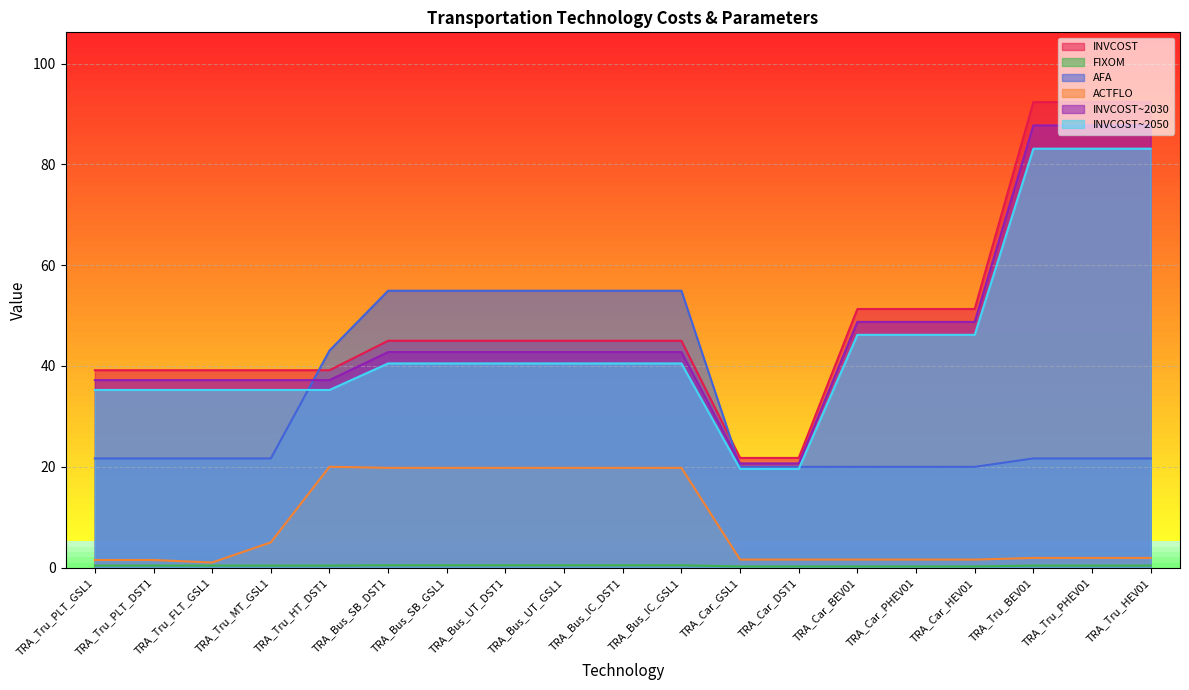

Reading left to right, list all the values displayed in this chart.

INVCOST: TRA_Tru_PLT_GSL1=35.2	TRA_Tru_PLT_DST1=35.2	TRA_Tru_FLT_GSL1=35.2	TRA_Tru_MT_GSL1=35.2	TRA_Tru_HT_DST1=35.2	TRA_Bus_SB_DST1=40.5	TRA_Bus_SB_GSL1=40.5	TRA_Bus_UT_DST1=40.5	TRA_Bus_UT_GSL1=40.5	TRA_Bus_IC_DST1=40.5	TRA_Bus_IC_GSL1=40.5	TRA_Car_GSL1=19.6	TRA_Car_DST1=19.6	TRA_Car_BEV01=46.2	TRA_Car_PHEV01=46.2	TRA_Car_HEV01=46.2	TRA_Tru_BEV01=83.1	TRA_Tru_PHEV01=83.1	TRA_Tru_HEV01=83.1
FIXOM: TRA_Tru_PLT_GSL1=0.4	TRA_Tru_PLT_DST1=0.4	TRA_Tru_FLT_GSL1=0.4	TRA_Tru_MT_GSL1=0.4	TRA_Tru_HT_DST1=0.4	TRA_Bus_SB_DST1=0.5	TRA_Bus_SB_GSL1=0.5	TRA_Bus_UT_DST1=0.5	TRA_Bus_UT_GSL1=0.5	TRA_Bus_IC_DST1=0.5	TRA_Bus_IC_GSL1=0.5	TRA_Car_GSL1=0.2	TRA_Car_DST1=0.2	TRA_Car_BEV01=0.2	TRA_Car_PHEV01=0.2	TRA_Car_HEV01=0.2	TRA_Tru_BEV01=0.4	TRA_Tru_PHEV01=0.4	TRA_Tru_HEV01=0.4
AFA: TRA_Tru_PLT_GSL1=21.6	TRA_Tru_PLT_DST1=21.6	TRA_Tru_FLT_GSL1=21.6	TRA_Tru_MT_GSL1=21.6	TRA_Tru_HT_DST1=43.1	TRA_Bus_SB_DST1=54.9	TRA_Bus_SB_GSL1=54.9	TRA_Bus_UT_DST1=54.9	TRA_Bus_UT_GSL1=54.9	TRA_Bus_IC_DST1=54.9	TRA_Bus_IC_GSL1=54.9	TRA_Car_GSL1=20.0	TRA_Car_DST1=20.0	TRA_Car_BEV01=20.0	TRA_Car_PHEV01=20.0	TRA_Car_HEV01=20.0	TRA_Tru_BEV01=21.6	TRA_Tru_PHEV01=21.6	TRA_Tru_HEV01=21.6
ACTFLO: TRA_Tru_PLT_GSL1=1.5	TRA_Tru_PLT_DST1=1.5	TRA_Tru_FLT_GSL1=1.0	TRA_Tru_MT_GSL1=5.0	TRA_Tru_HT_DST1=20.0	TRA_Bus_SB_DST1=19.8	TRA_Bus_SB_GSL1=19.8	TRA_Bus_UT_DST1=19.8	TRA_Bus_UT_GSL1=19.8	TRA_Bus_IC_DST1=19.8	TRA_Bus_IC_GSL1=19.8	TRA_Car_GSL1=1.6	TRA_Car_DST1=1.6	TRA_Car_BEV01=1.6	TRA_Car_PHEV01=1.6	TRA_Car_HEV01=1.6	TRA_Tru_BEV01=1.9	TRA_Tru_PHEV01=1.9	TRA_Tru_HEV01=1.9
INVCOST~2030: TRA_Tru_PLT_GSL1=39.1	TRA_Tru_PLT_DST1=39.1	TRA_Tru_FLT_GSL1=39.1	TRA_Tru_MT_GSL1=39.1	TRA_Tru_HT_DST1=39.1	TRA_Bus_SB_DST1=45.0	TRA_Bus_SB_GSL1=45.0	TRA_Bus_UT_DST1=45.0	TRA_Bus_UT_GSL1=45.0	TRA_Bus_IC_DST1=45.0	TRA_Bus_IC_GSL1=45.0	TRA_Car_GSL1=21.8	TRA_Car_DST1=21.8	TRA_Car_BEV01=51.3	TRA_Car_PHEV01=51.3	TRA_Car_HEV01=51.3	TRA_Tru_BEV01=92.3	TRA_Tru_PHEV01=92.3	TRA_Tru_HEV01=92.3
INVCOST~2050: TRA_Tru_PLT_GSL1=37.2	TRA_Tru_PLT_DST1=37.2	TRA_Tru_FLT_GSL1=37.2	TRA_Tru_MT_GSL1=37.2	TRA_Tru_HT_DST1=37.2	TRA_Bus_SB_DST1=42.8	TRA_Bus_SB_GSL1=42.8	TRA_Bus_UT_DST1=42.8	TRA_Bus_UT_GSL1=42.8	TRA_Bus_IC_DST1=42.8	TRA_Bus_IC_GSL1=42.8	TRA_Car_GSL1=20.7	TRA_Car_DST1=20.7	TRA_Car_BEV01=48.7	TRA_Car_PHEV01=48.7	TRA_Car_HEV01=48.7	TRA_Tru_BEV01=87.7	TRA_Tru_PHEV01=87.7	TRA_Tru_HEV01=87.7